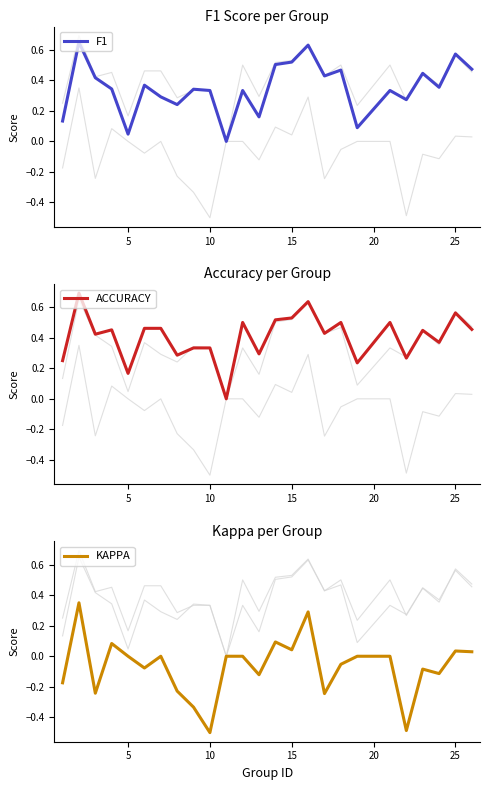

True or false: KAPPA has a value of 0.5 at 15.

False